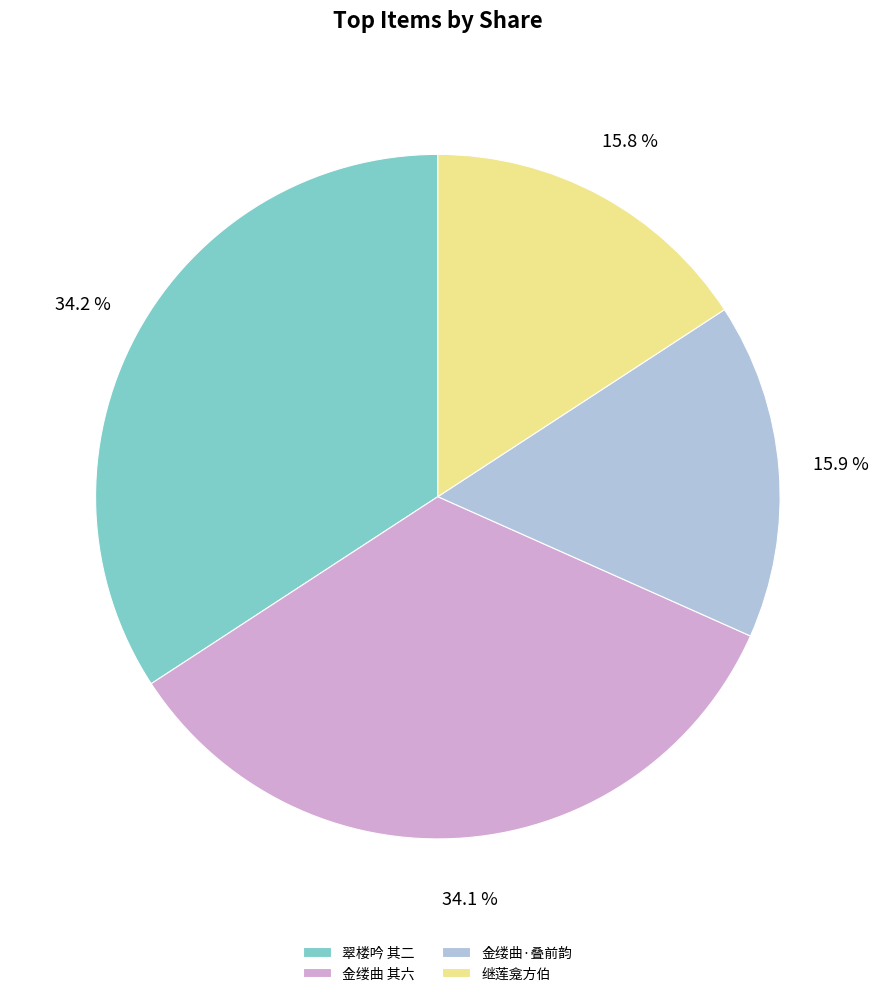

Does any single category account for the majority?

No